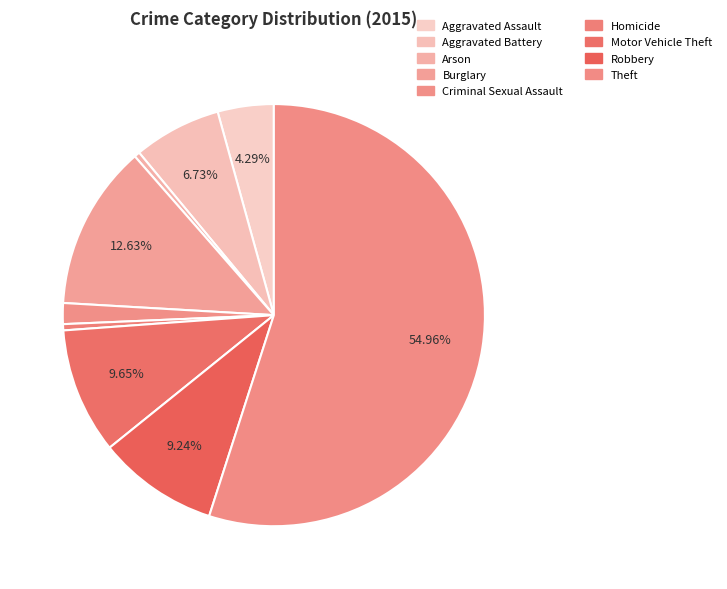

Is there a majority slice in this chart?

Yes